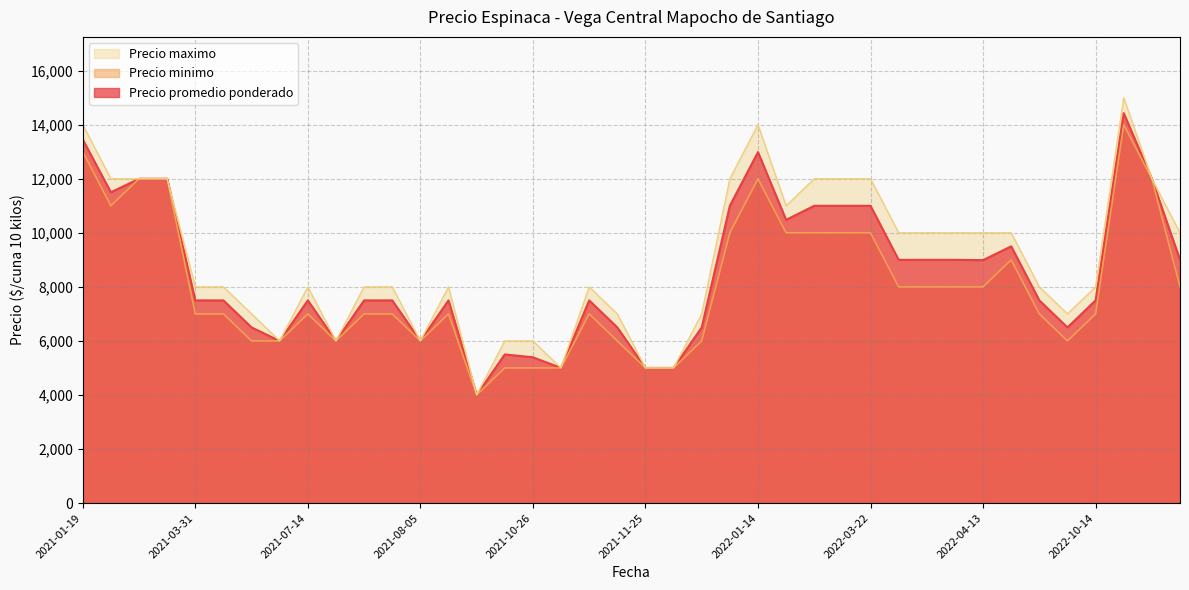

True or false: Precio maximo has a value of 6961 at 2022-04-07.

False